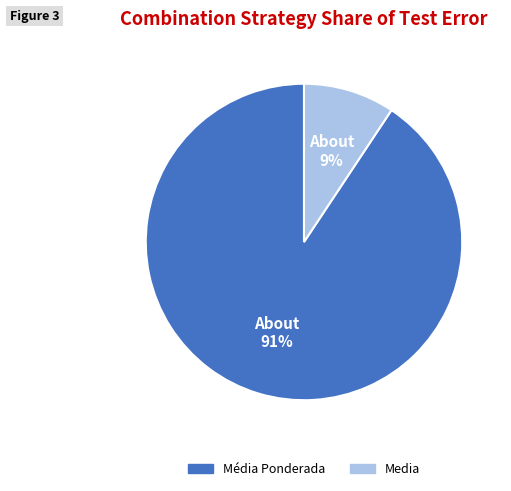

Does any single category account for the majority?

Yes